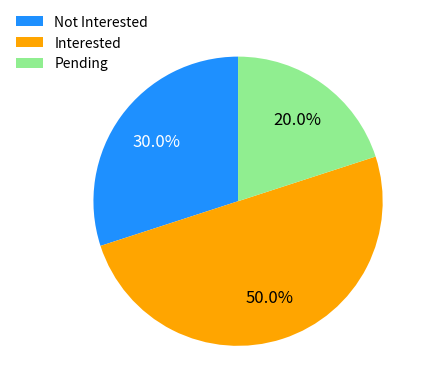

True or false: Interested accounts for 50% of the total.

True